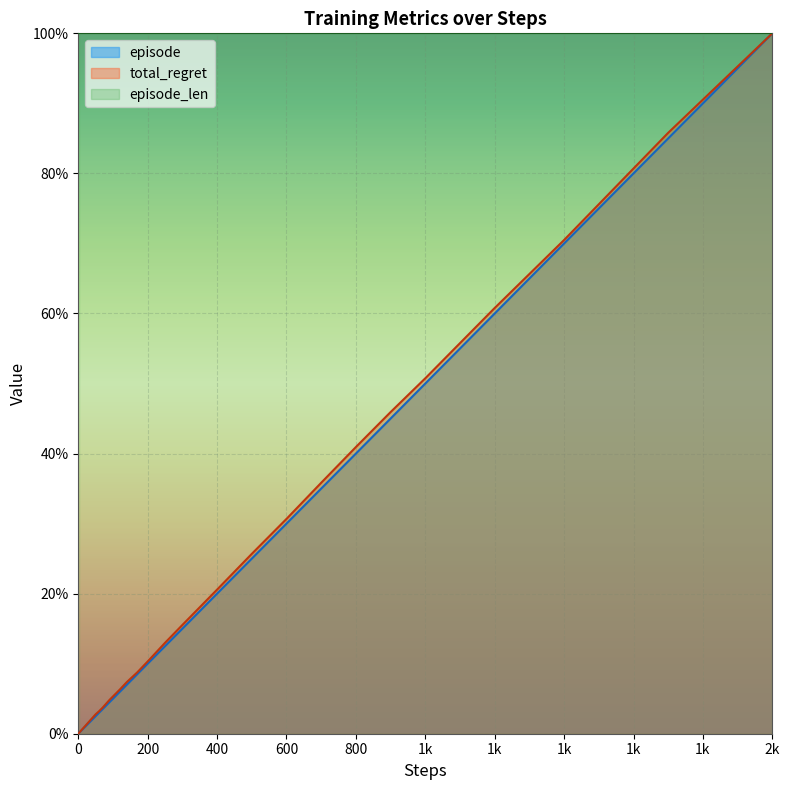

What are all the series names shown in the legend?

episode, total_regret, episode_len